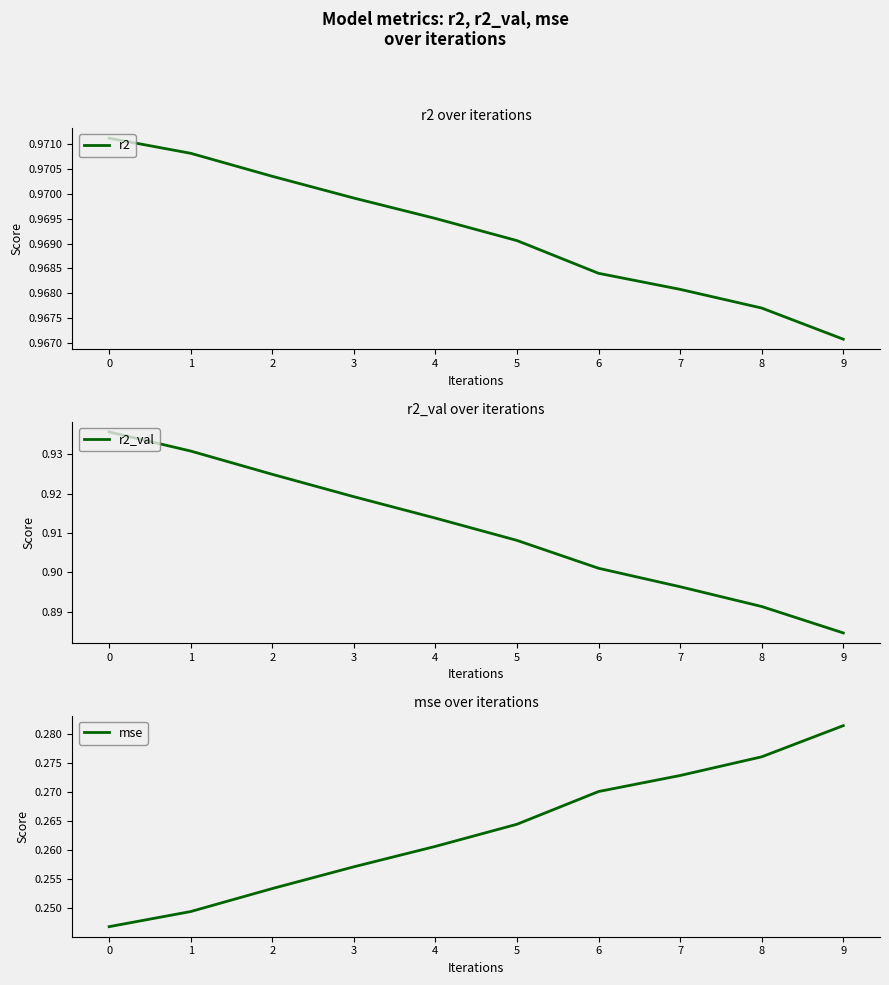

How many distinct data groups are displayed?

3